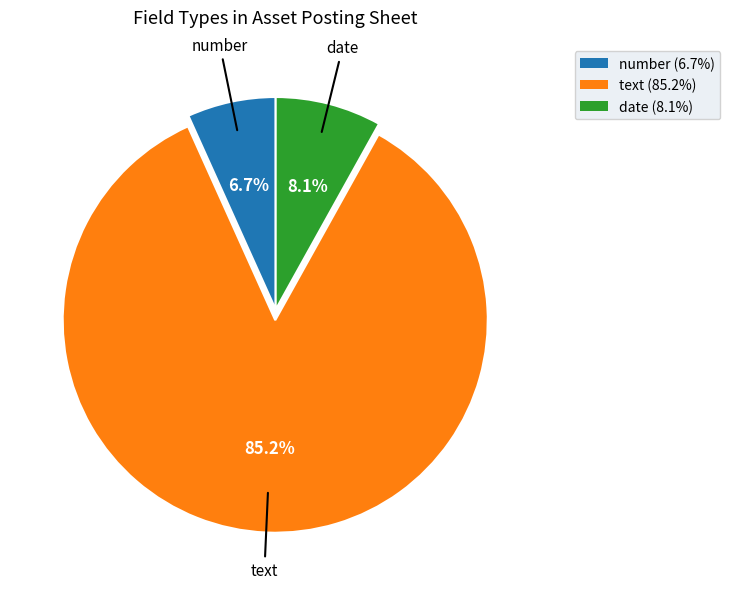

Is there a majority slice in this chart?

Yes